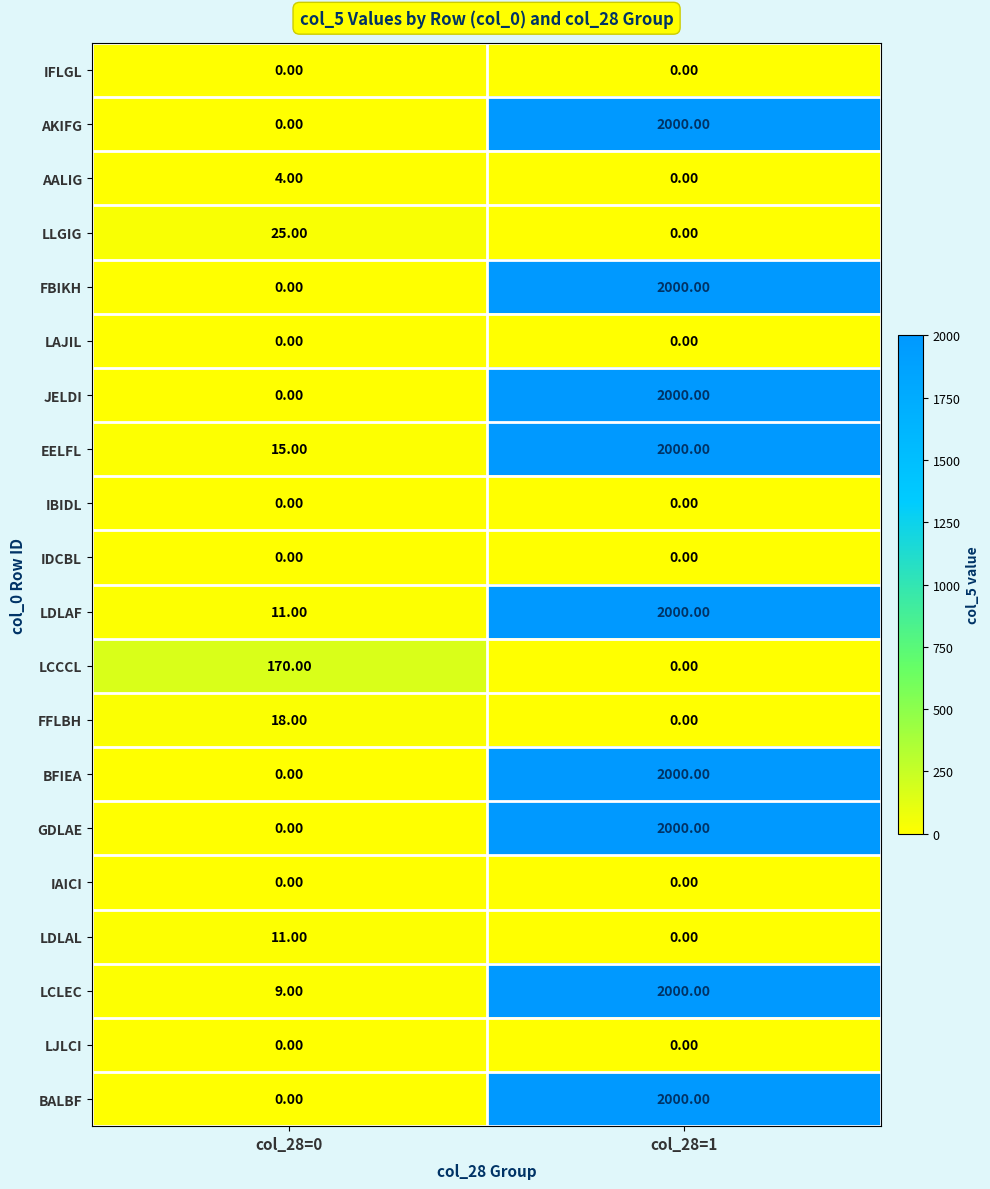

Rank the categories by EELFL value from highest to lowest.

col_28=1, col_28=0